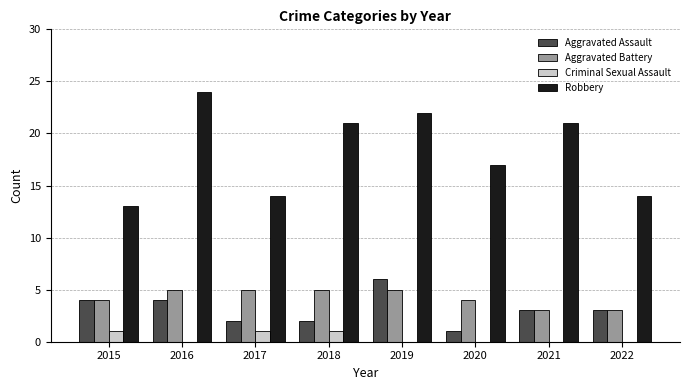

Count the Aggravated Assault values in the range 2 to 4.

6